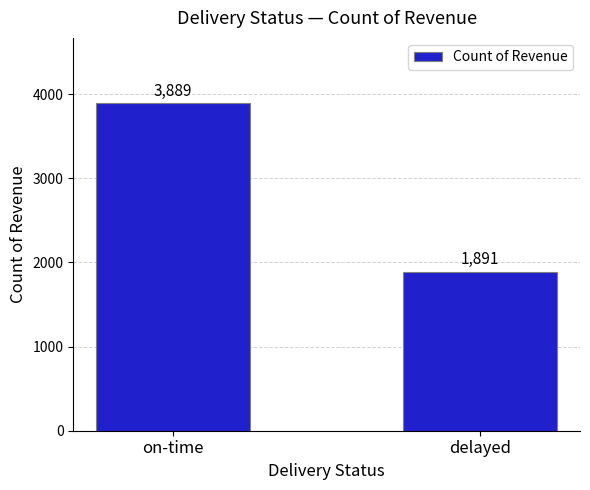

List the labels in order of value, largest first.

on-time, delayed